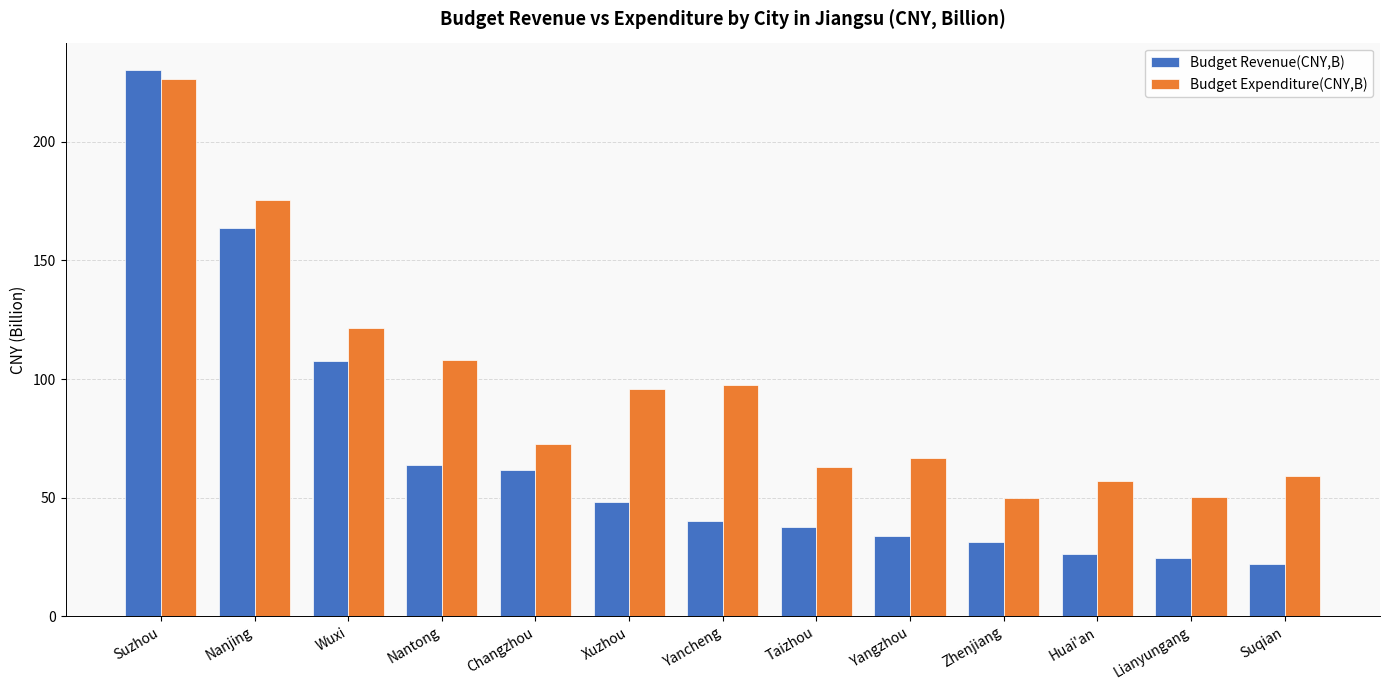

What is the sum of the Budget Revenue(CNY,B) values at Changzhou and Xuzhou?

109.8